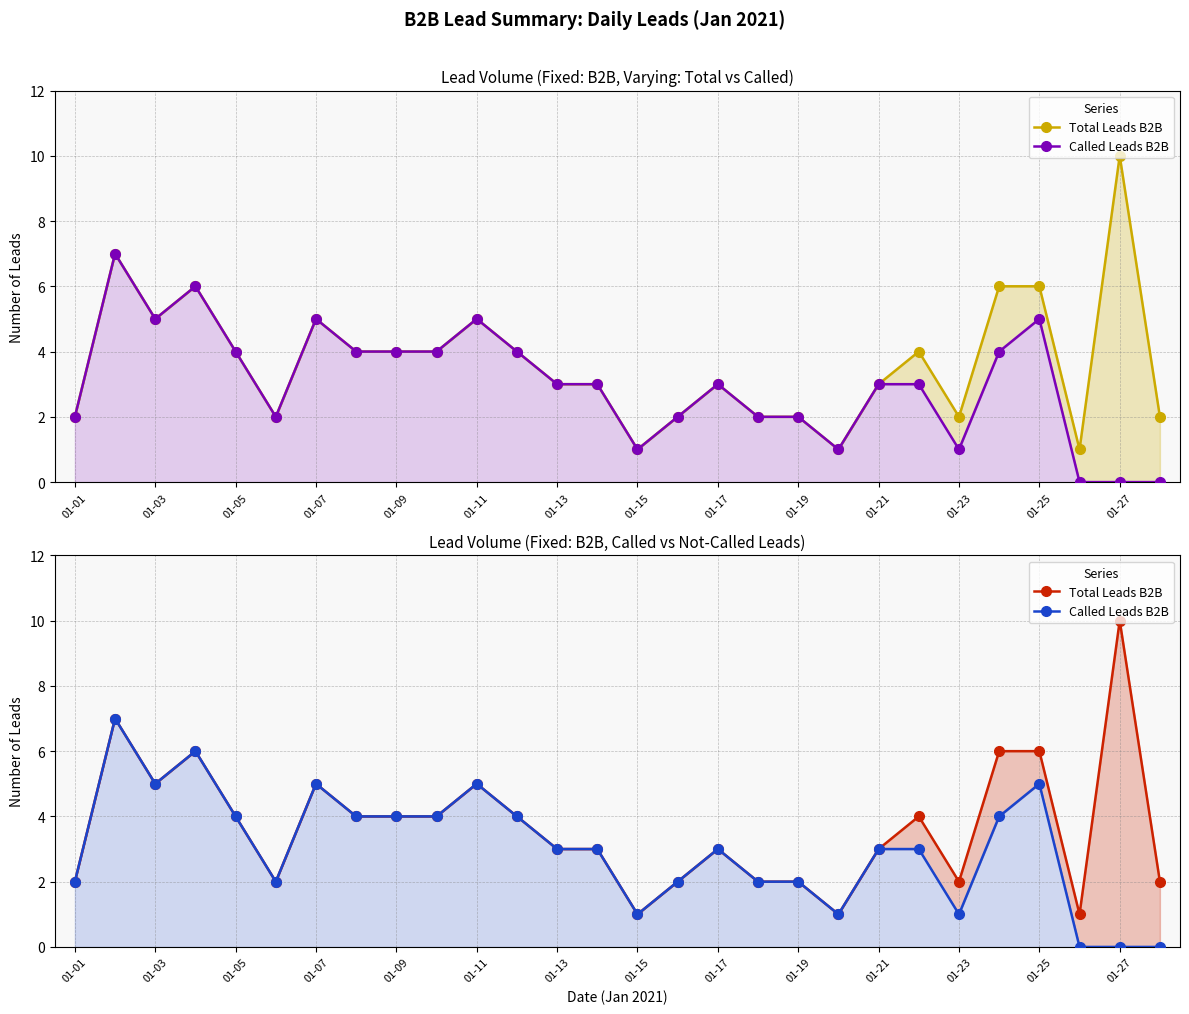

Between 18 and 15, which is larger?

18